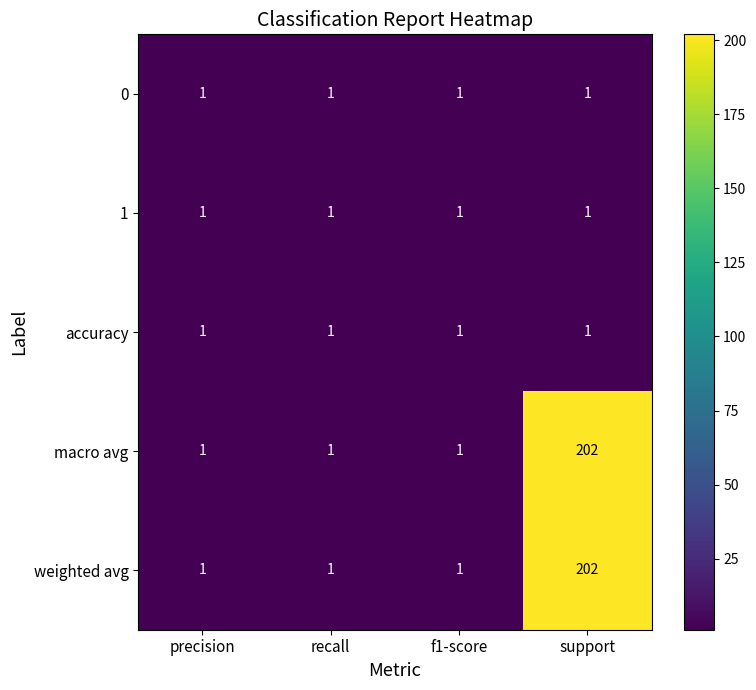

Rank the series by their maximum value, from highest to lowest.

macro avg, weighted avg, 0, 1, accuracy